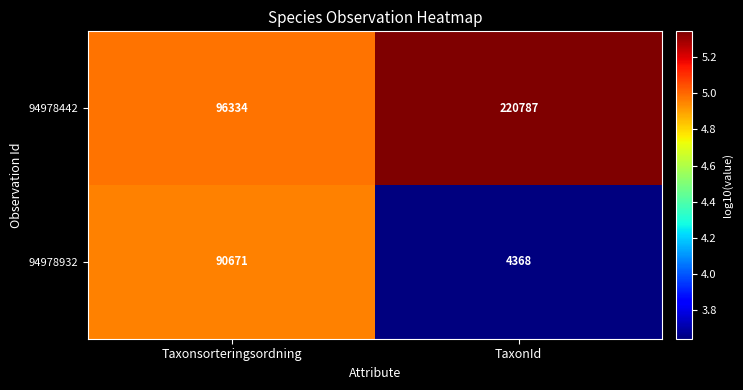

What is the total value across all series at Taxonsorteringsordning?

187005